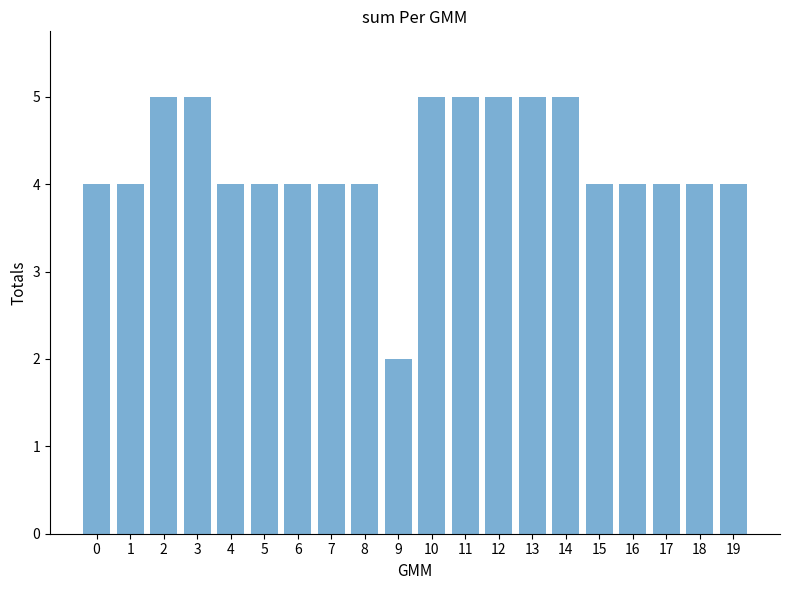

Count the values in the range 4 to 5.

19